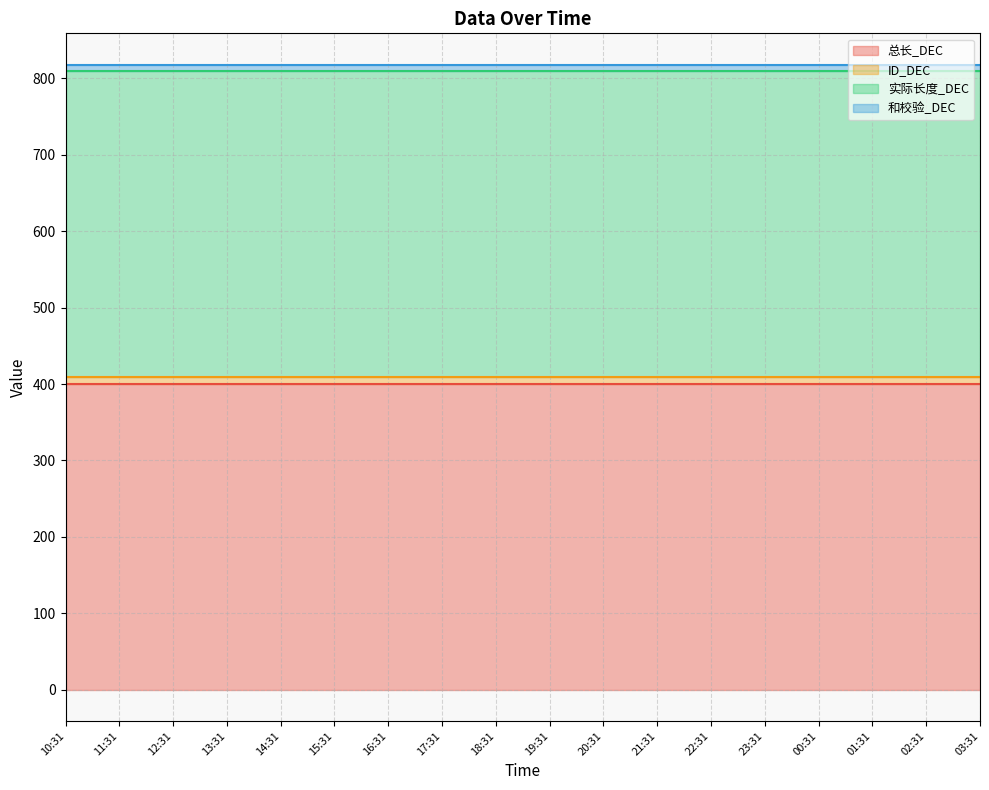

How many lines are shown in the chart?

4